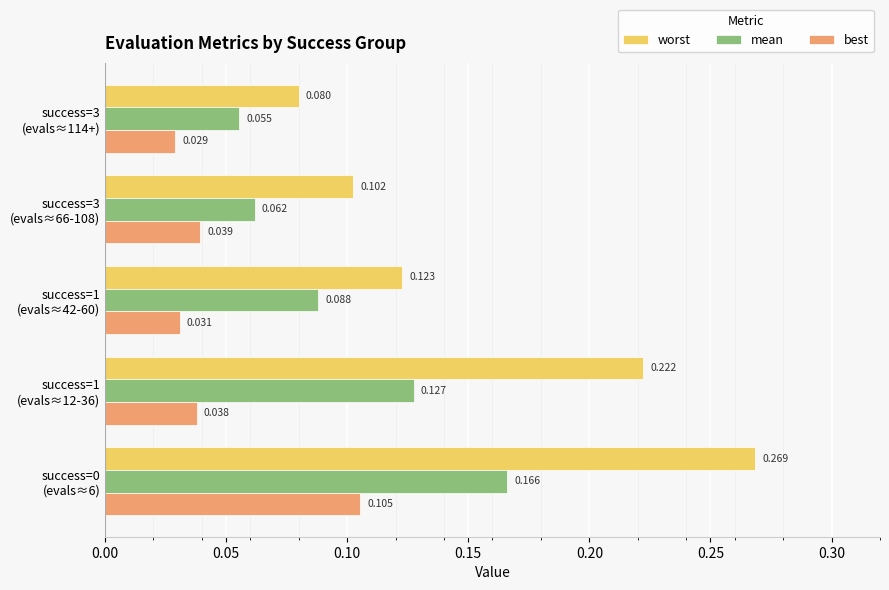

Rank the series by their average value, from highest to lowest.

worst, mean, best